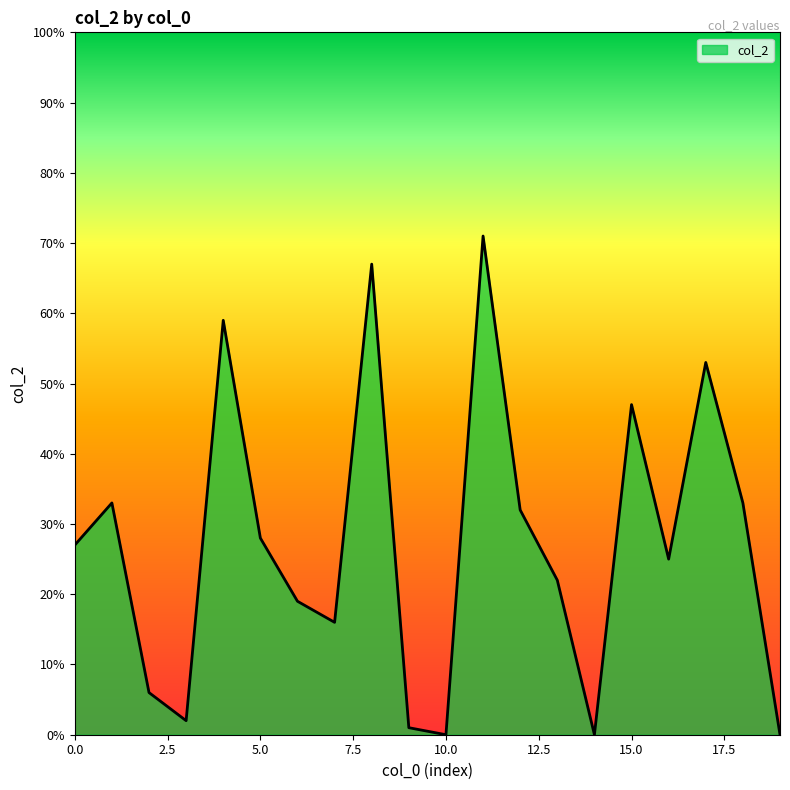

What is the difference between the maximum and minimum values?

71